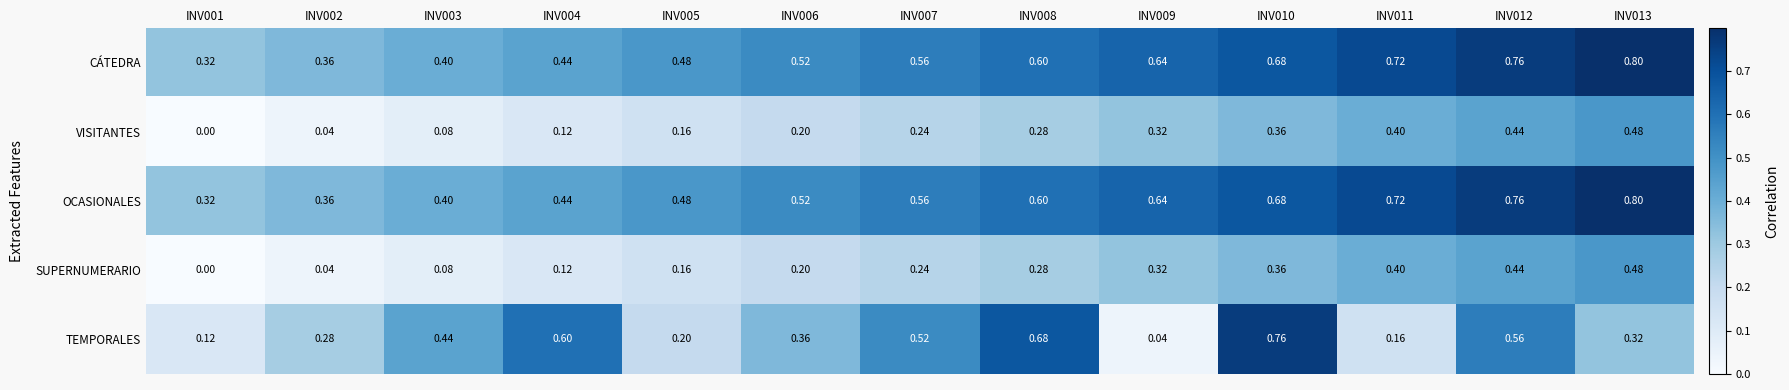

Which series changed the most between INV004 and INV009?

TEMPORALES